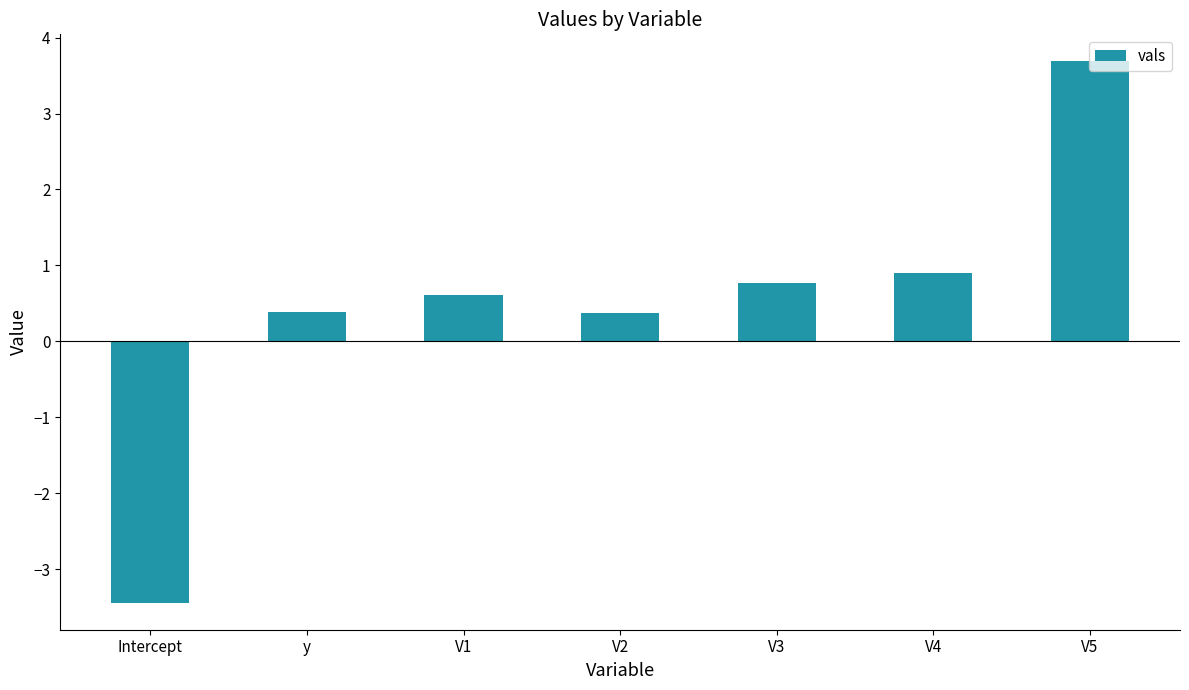

What is the difference between the maximum and minimum values?

7.1